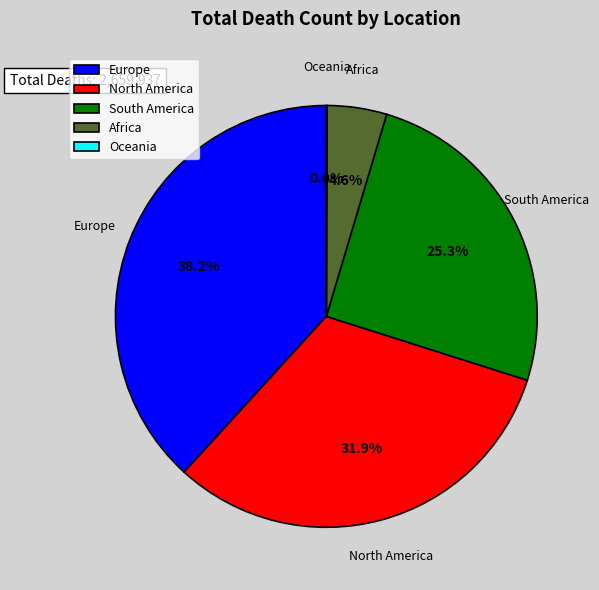

Is the sum of Europe and Africa greater than half?

No